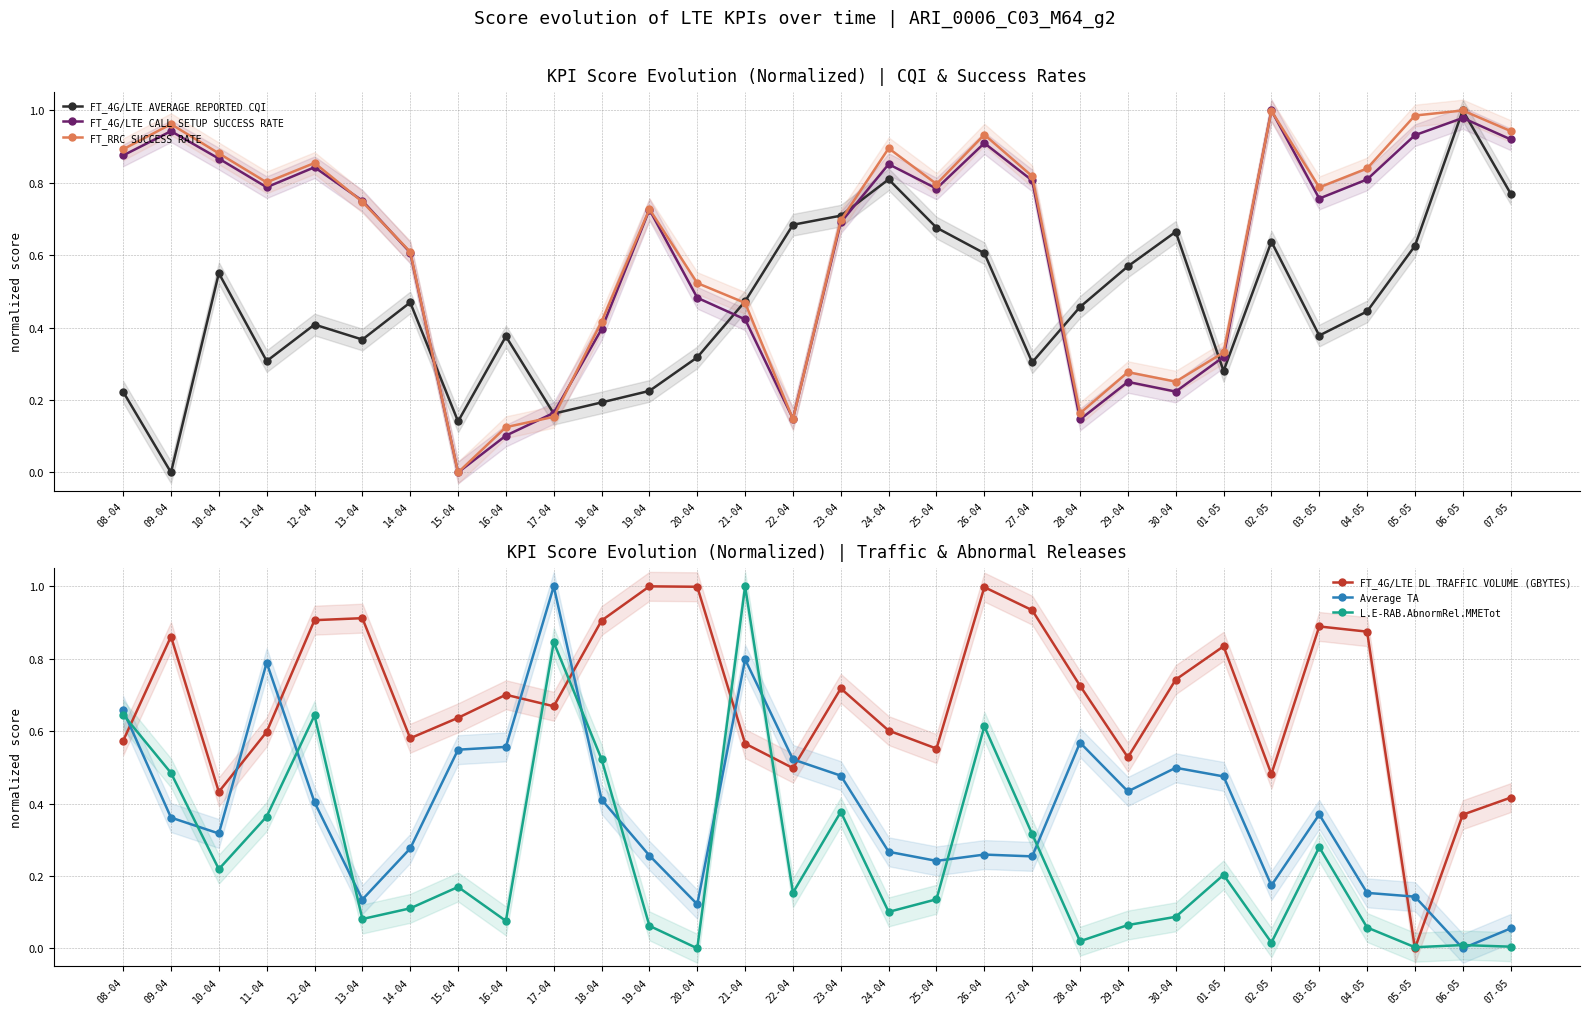

Between 19-04 and 25-04, which series saw the biggest shift?

FT_4G/LTE AVERAGE REPORTED CQI